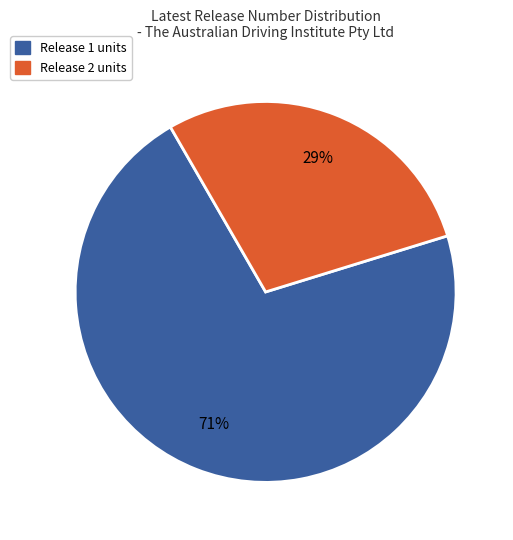

To the nearest percent, what is the average slice percentage?

50%